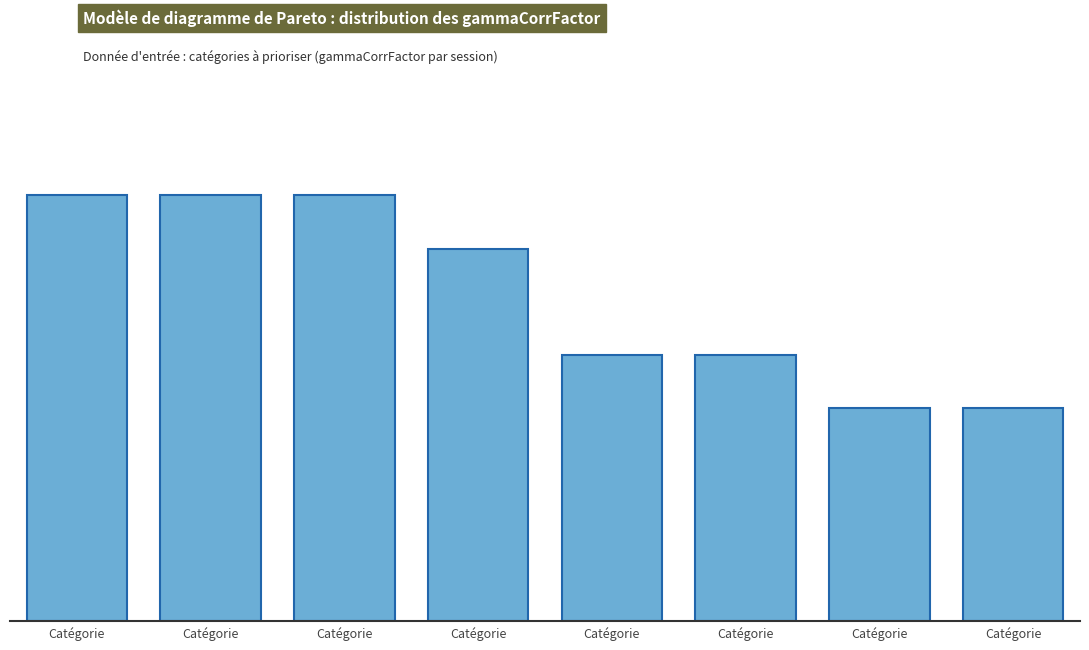

Are the bars horizontal?

No